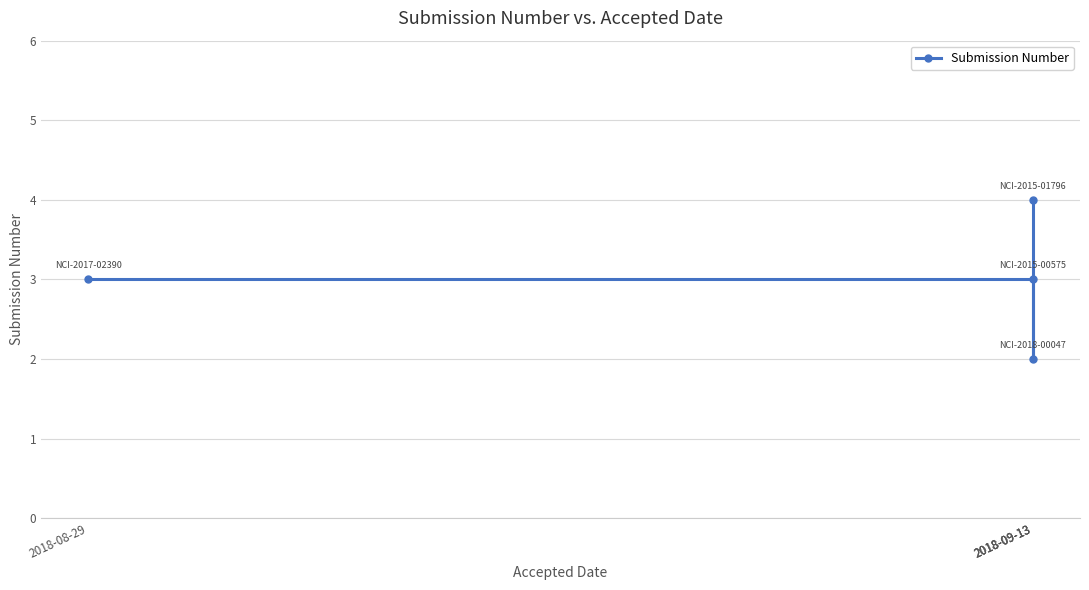

Count the number of categories in the chart.

4